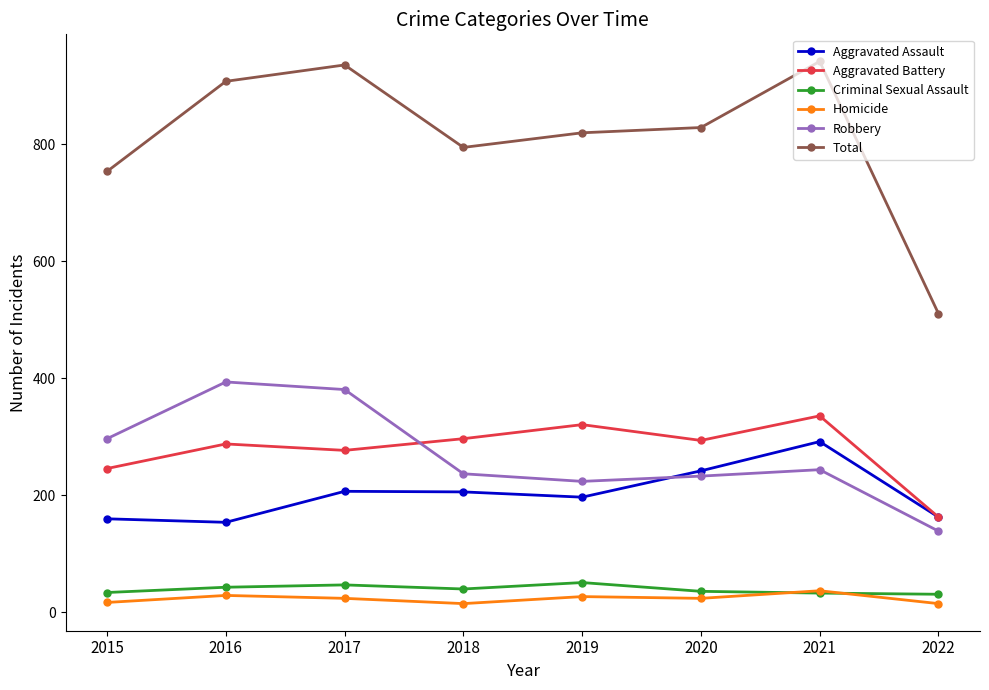

Which series has the widest spread of values?

Total